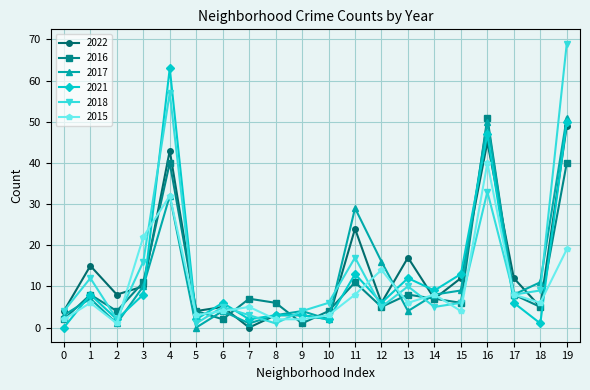

Which series has the largest range (max minus min)?

2018